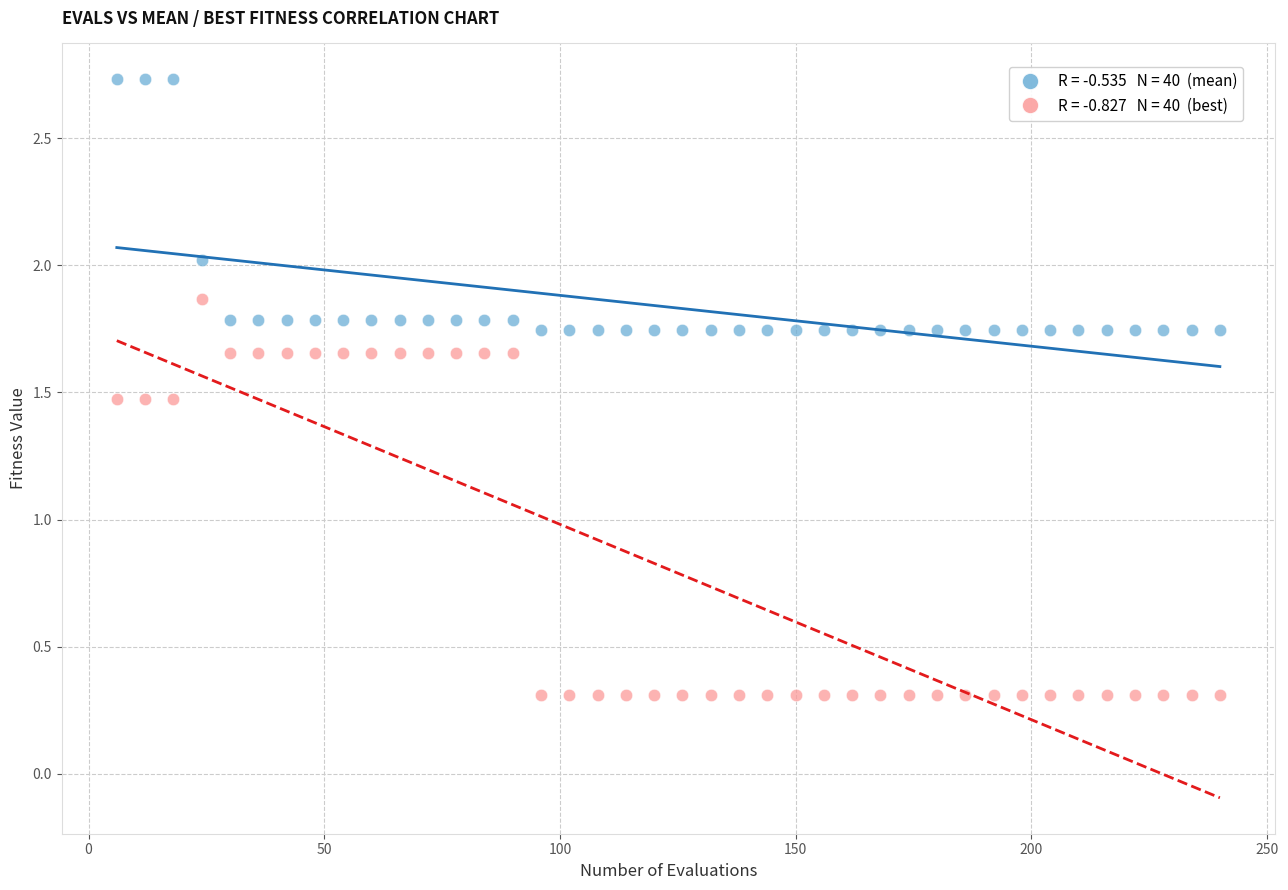

Across all data points, what is the range of X values (max minus min)?

234.0